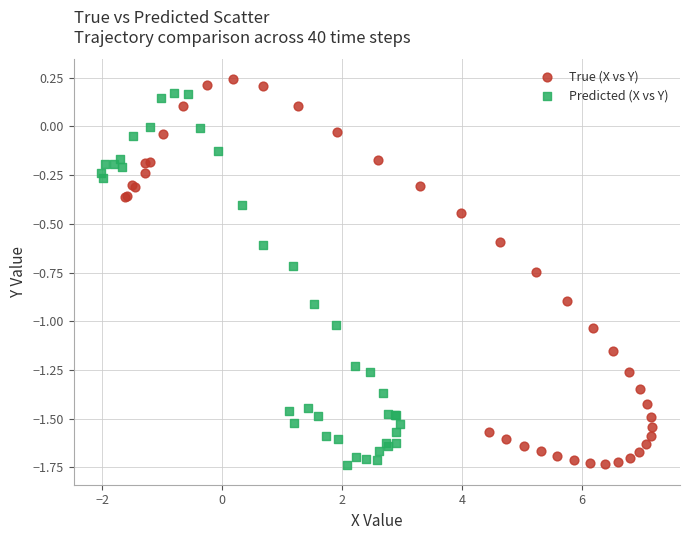

Which series has the widest spread of Y values?

True (X vs Y)